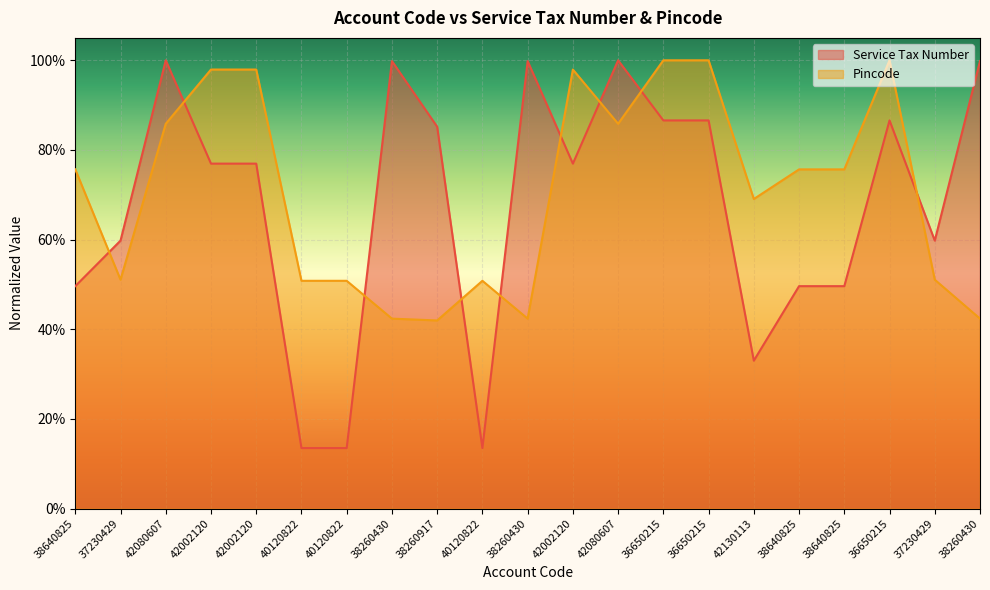

True or false: Pincode and Service Tax Number intersect in this chart.

True